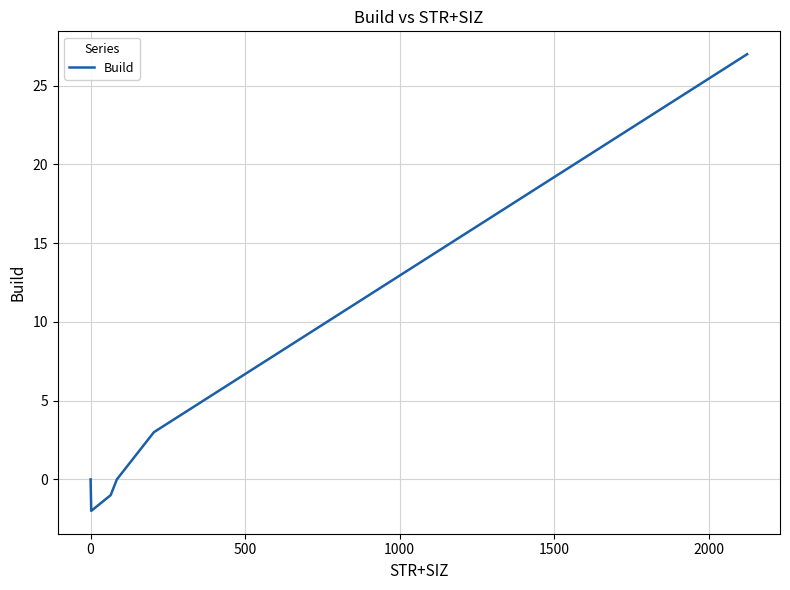

How many interior local valleys (lower than both neighbors) does the data have?

1